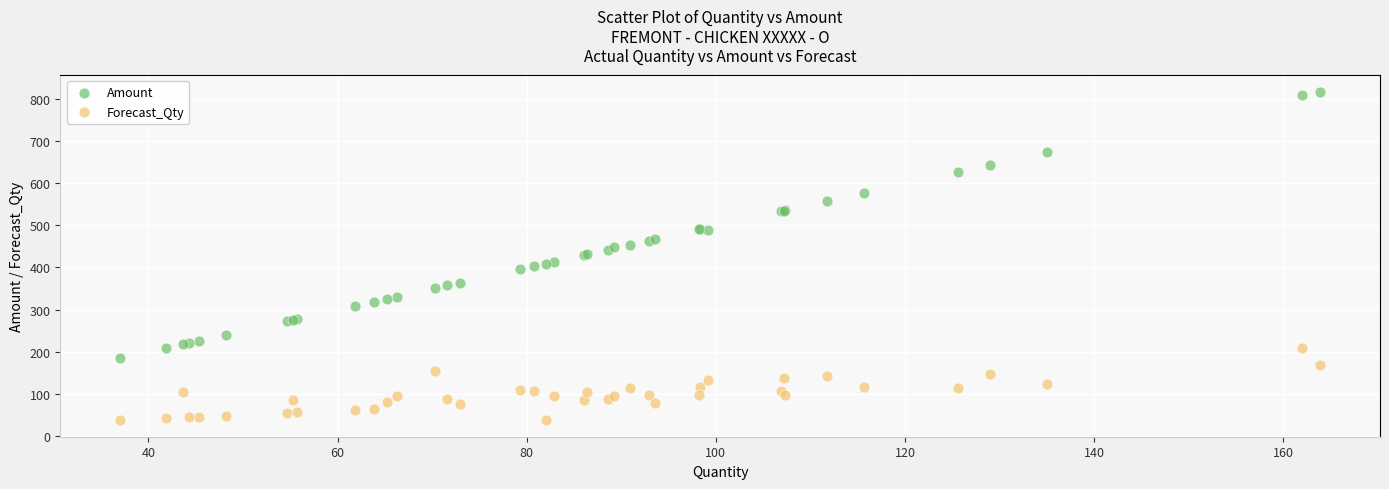

Which series reaches the minimum Y coordinate?

Forecast_Qty